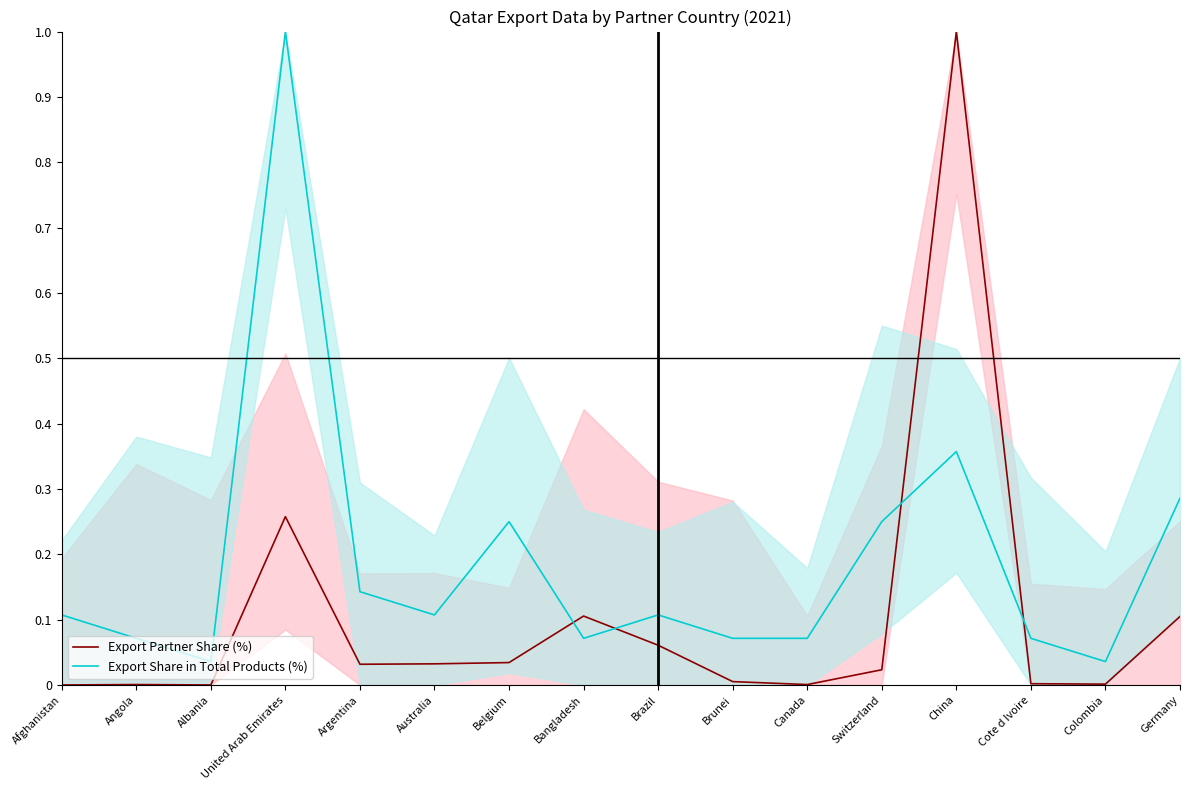

Reading left to right, extract all data points from this chart.

Export Partner Share (%): Afghanistan=0.0	Angola=0.0	Albania=0.0	United Arab Emirates=0.3	Argentina=0.0	Australia=0.0	Belgium=0.0	Bangladesh=0.1	Brazil=0.1	Brunei=0.0	Canada=0.0	Switzerland=0.0	China=1.0	Cote d Ivoire=0.0	Colombia=0.0	Germany=0.1
Export Share in Total Products (%): Afghanistan=0.1	Angola=0.1	Albania=0.0	United Arab Emirates=1.0	Argentina=0.1	Australia=0.1	Belgium=0.2	Bangladesh=0.1	Brazil=0.1	Brunei=0.1	Canada=0.1	Switzerland=0.2	China=0.4	Cote d Ivoire=0.1	Colombia=0.0	Germany=0.3